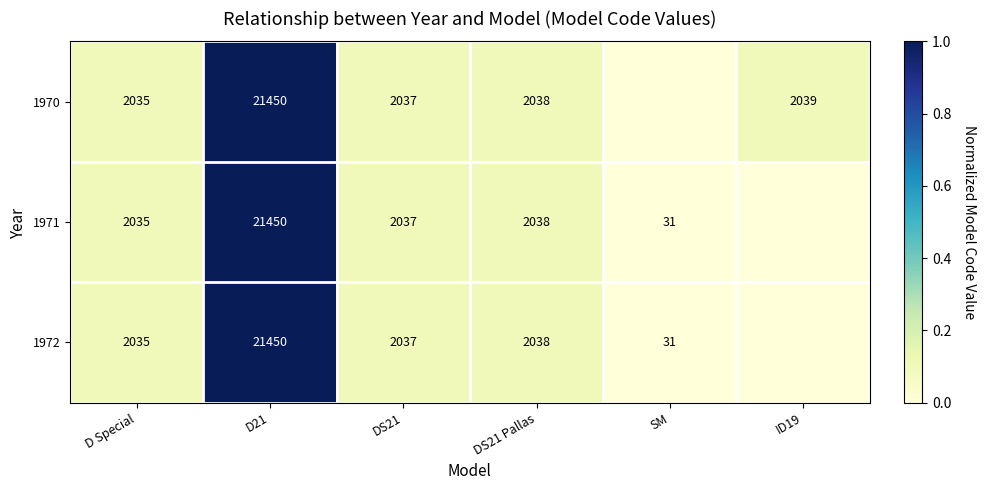

Is it true that 1972 equals 21450 at D21?

True